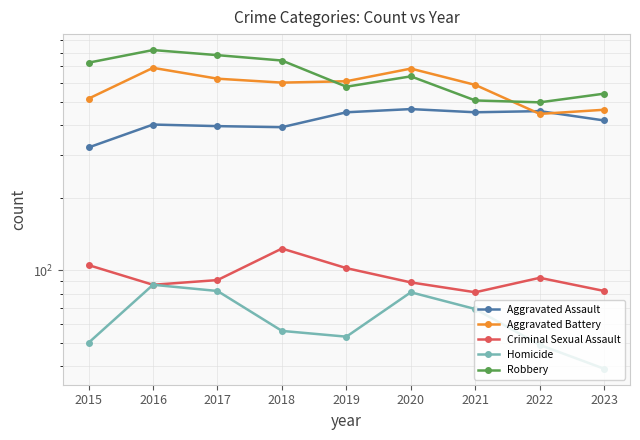

What is the difference between the second highest and minimum values in the Homicide series?

43